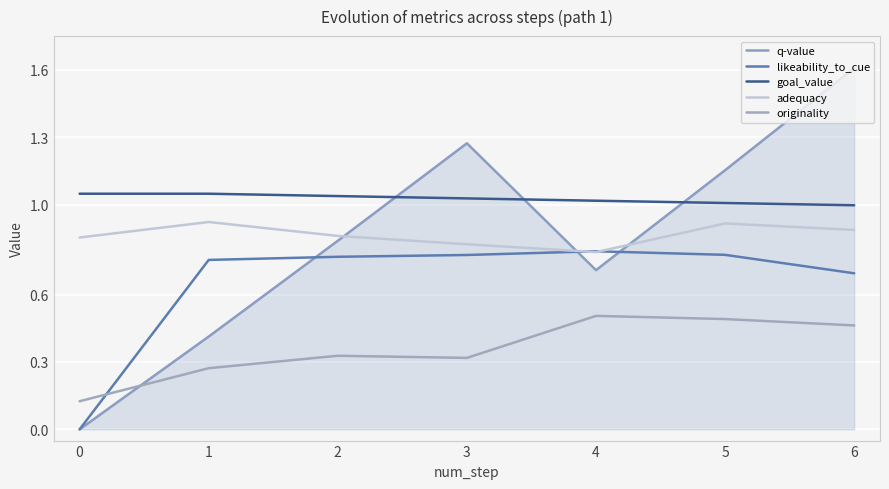

Reading right to left, what are all the values shown in this chart?

q-value: 6=1.6	5=1.2	4=0.7	3=1.3	2=0.8	1=0.4	0=0.0
likeability_to_cue: 6=0.7	5=0.8	4=0.8	3=0.8	2=0.8	1=0.8	0=0.0
goal_value: 6=1.0	5=1.0	4=1.0	3=1.0	2=1.0	1=1.0	0=1.0
adequacy: 6=0.9	5=0.9	4=0.8	3=0.8	2=0.9	1=0.9	0=0.9
originality: 6=0.5	5=0.5	4=0.5	3=0.3	2=0.3	1=0.3	0=0.1